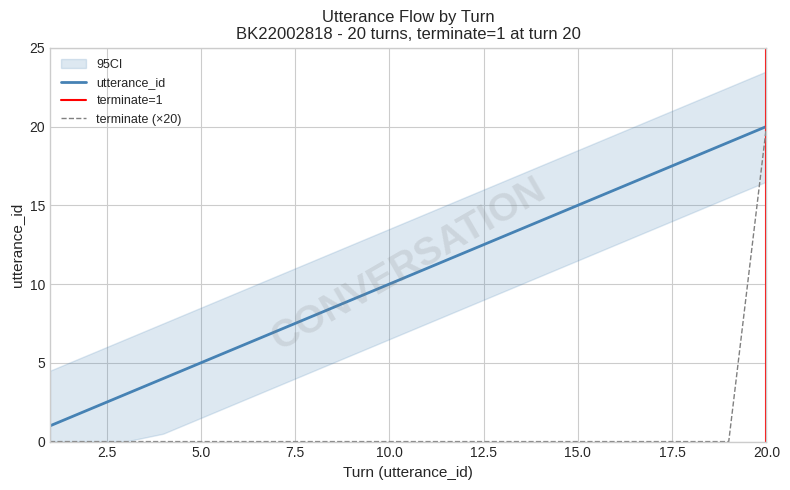

Reading right to left, list all the values displayed in this chart.

utterance_id: 20	19	18	17	16	15	14	13	12	11	10	9	8	7	6	5	4	3	2	1
terminate: 20	0	0	0	0	0	0	0	0	0	0	0	0	0	0	0	0	0	0	0